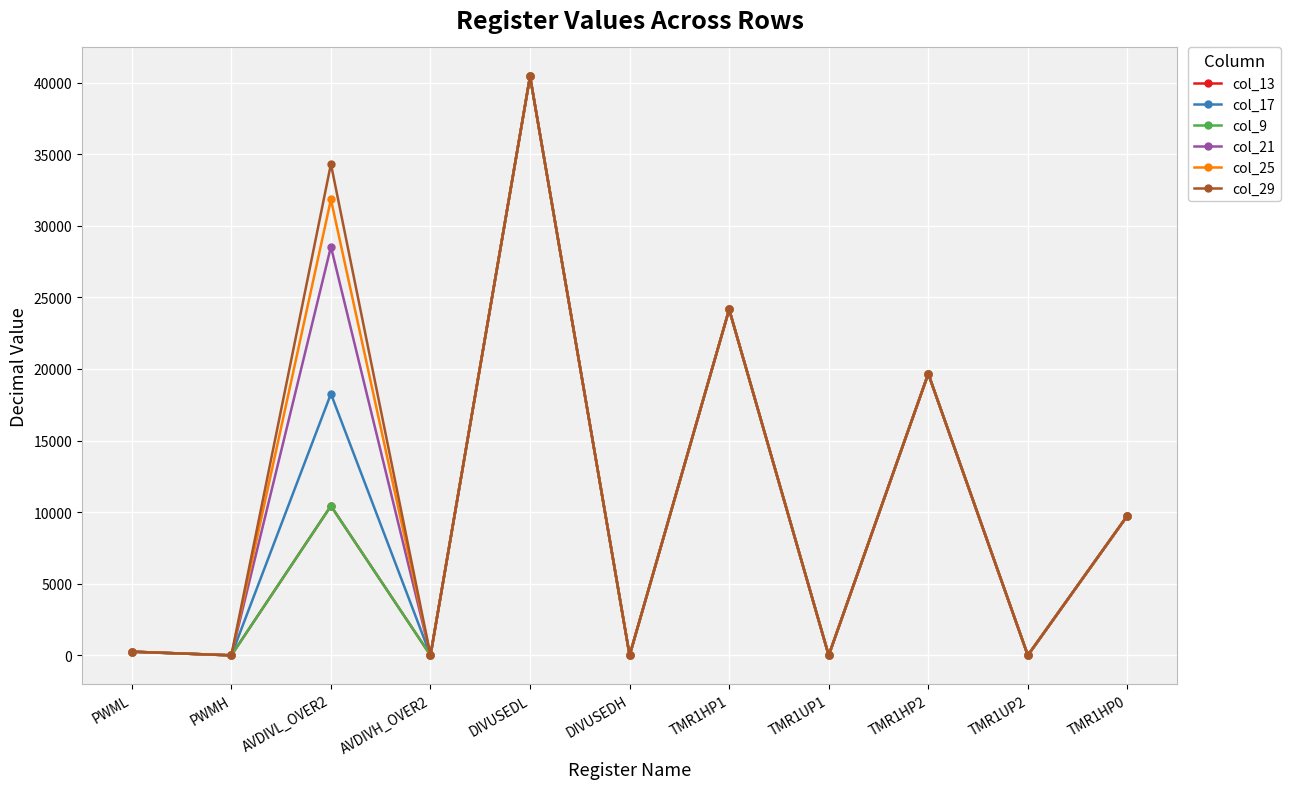

Is it true that col_9 equals 0 at TMR1UP2?

True